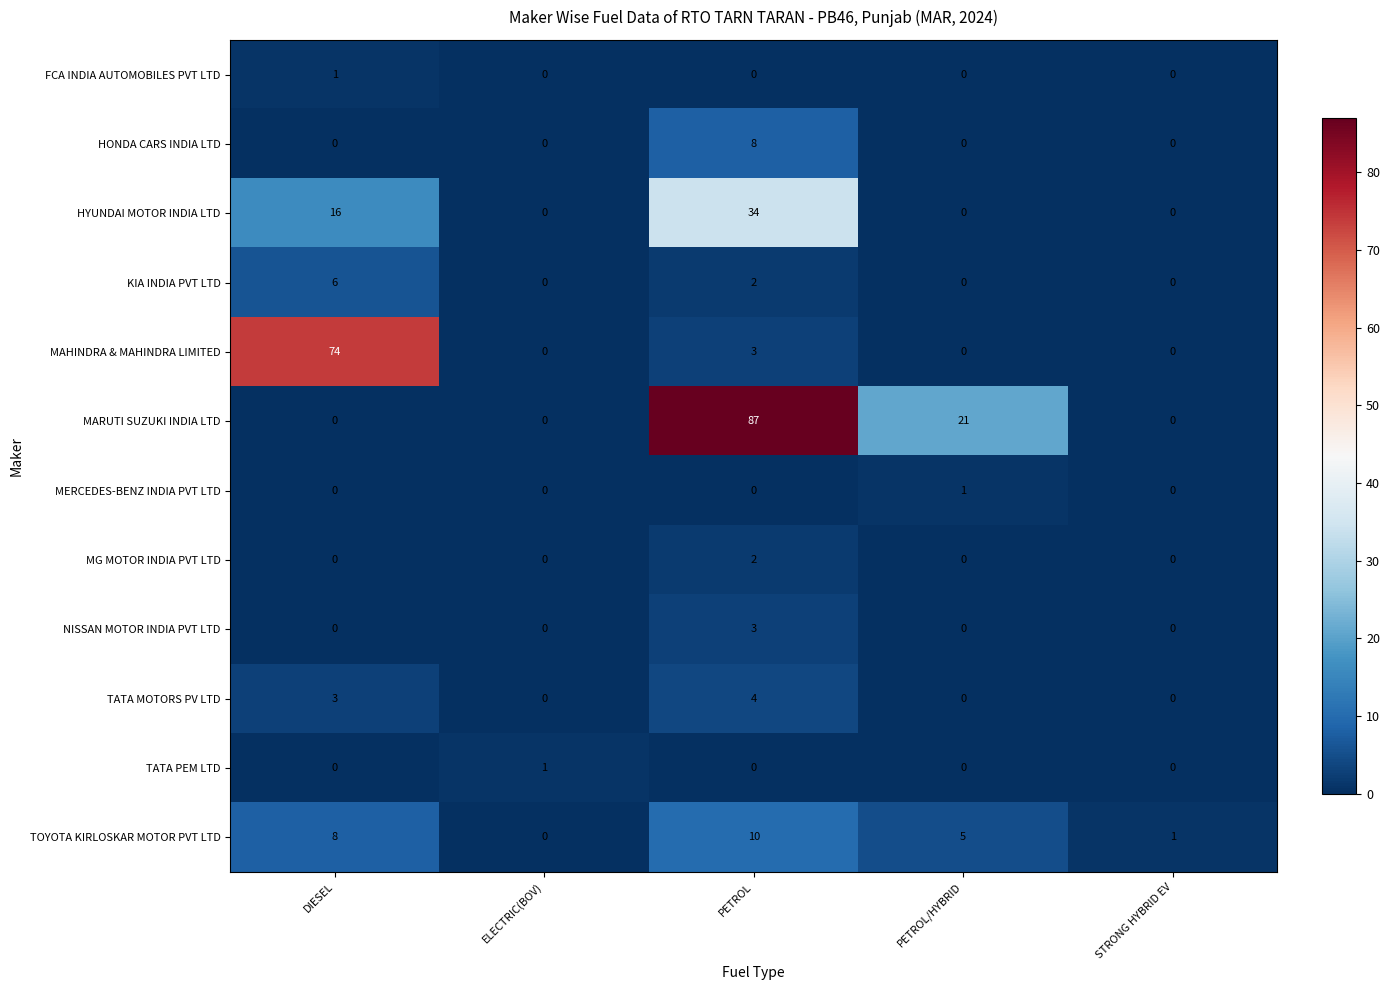

The value of NISSAN MOTOR INDIA PVT LTD at DIESEL is 1. True or false?

False